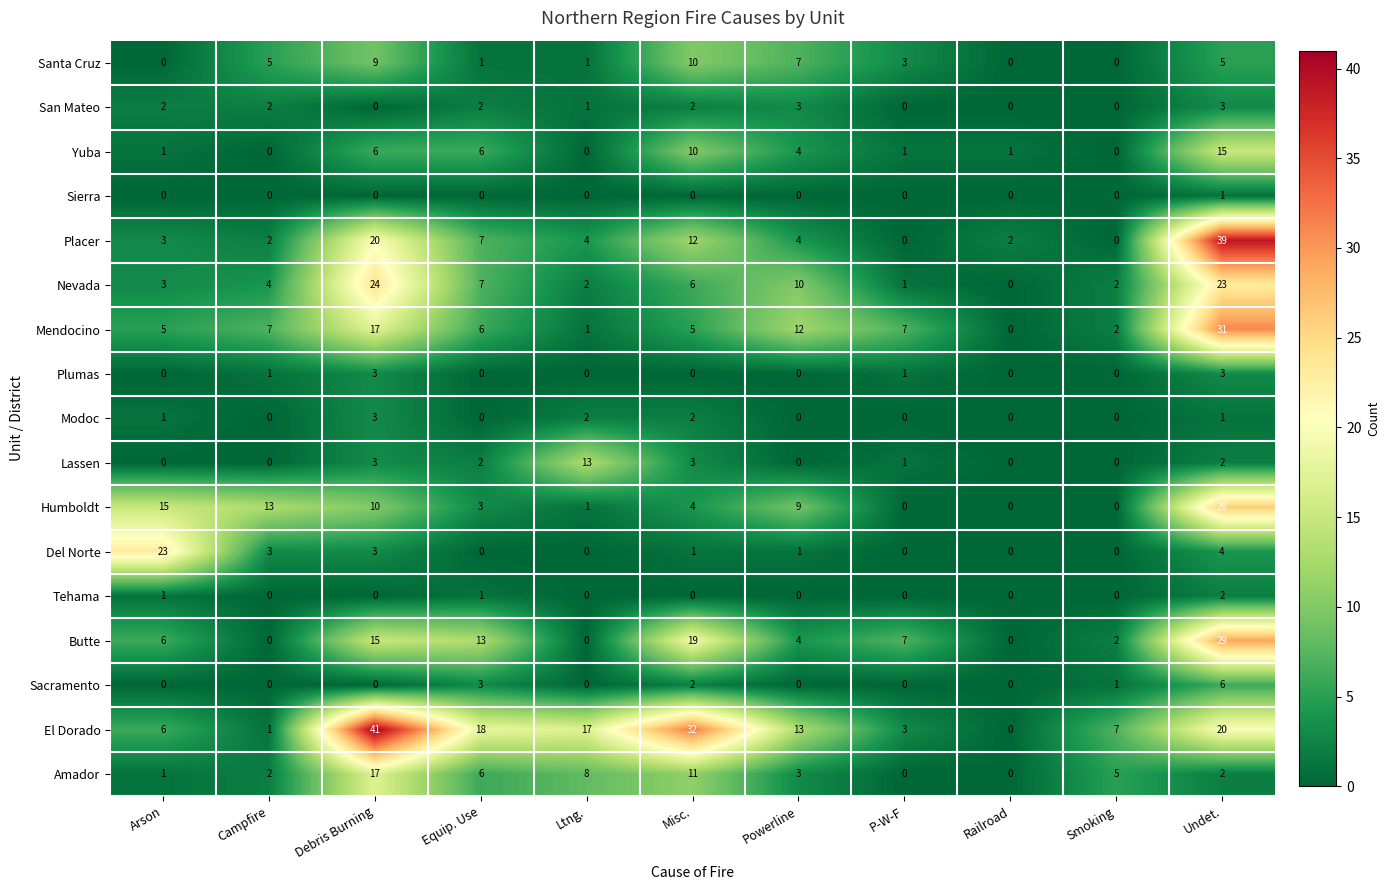

What is the sum of the Yuba values at Ltng. and Undet.?

15